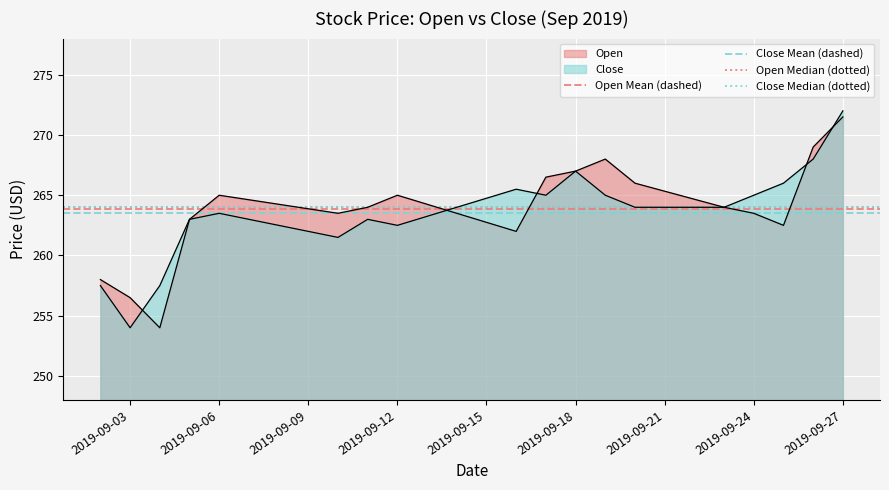

What is the highest value of the Close Median (dotted) series?

264.0